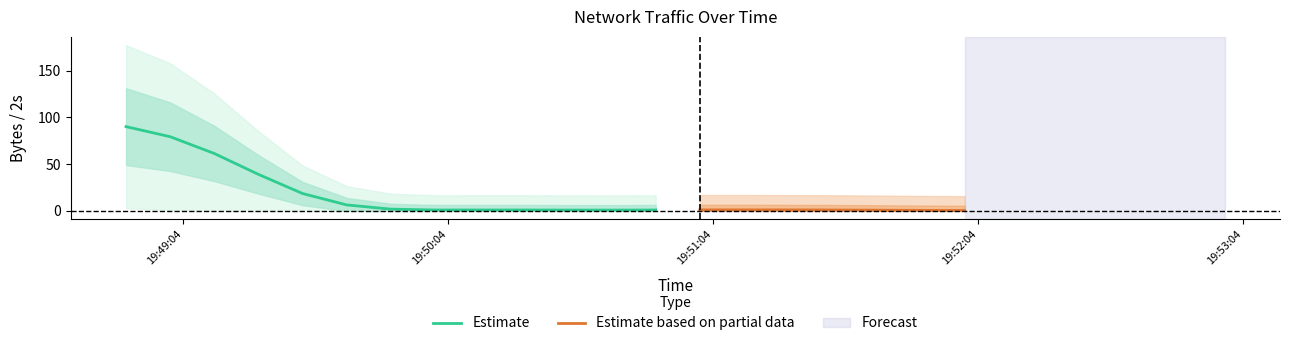

How many points are lower than both their immediate neighbors (excluding endpoints)?

6